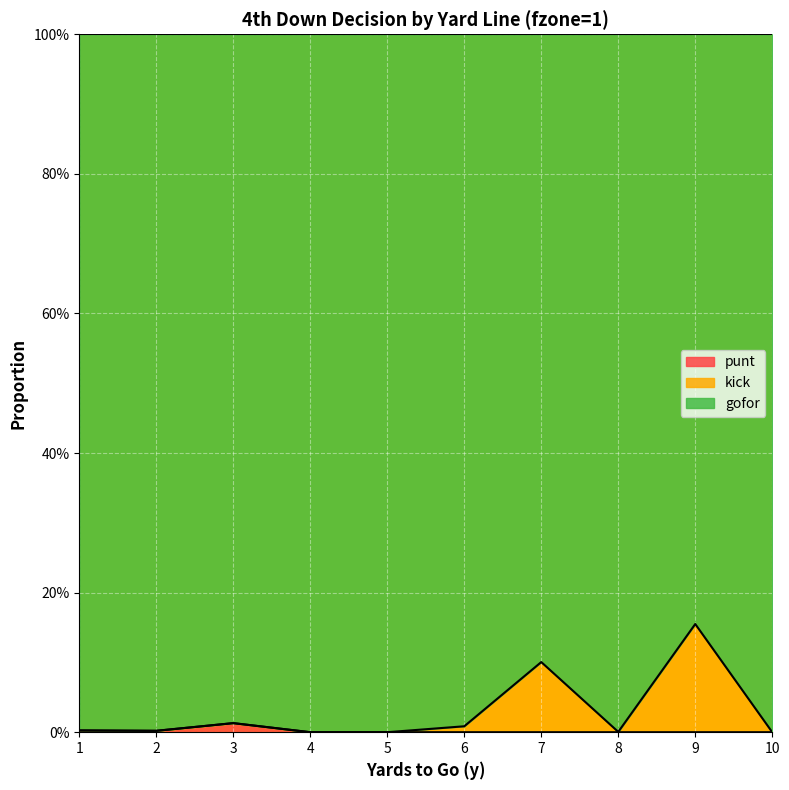

True or false: punt and gofor cross at least once.

False